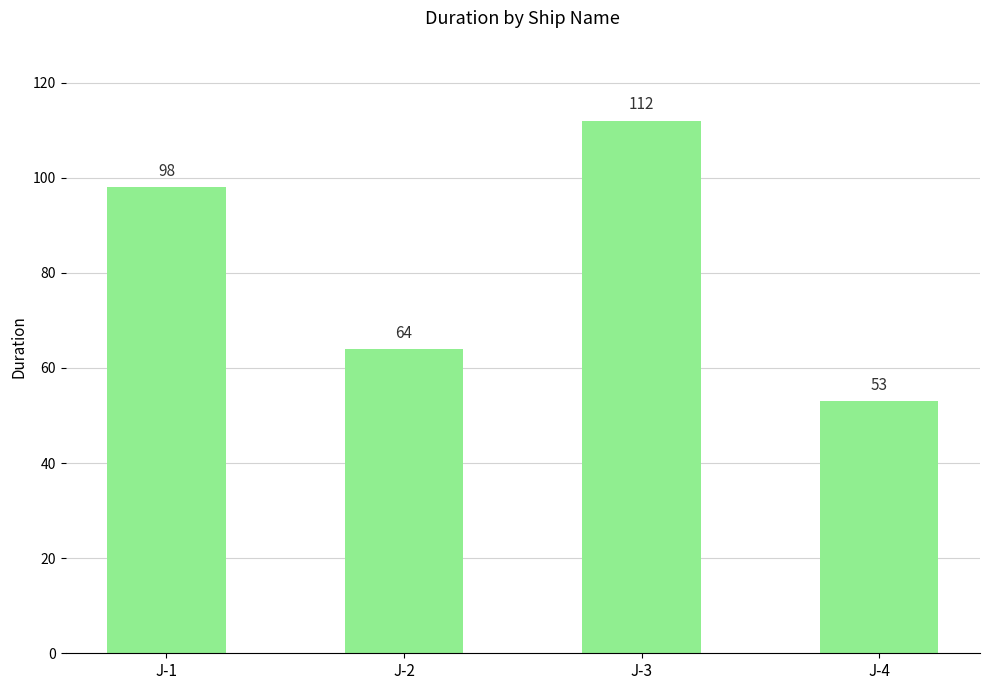

What is the average value?

82